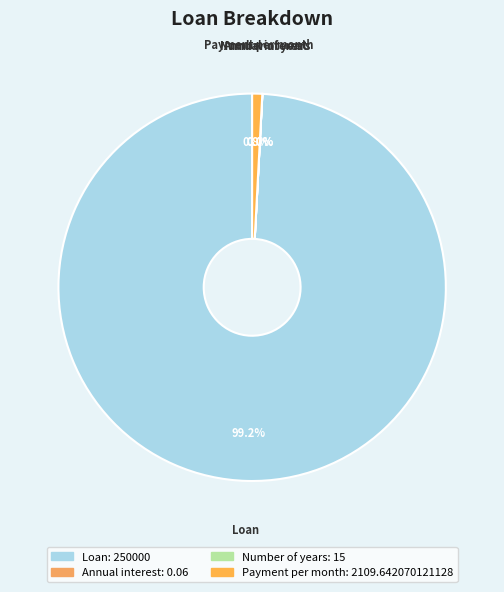

Which category accounts for the majority?

Loan